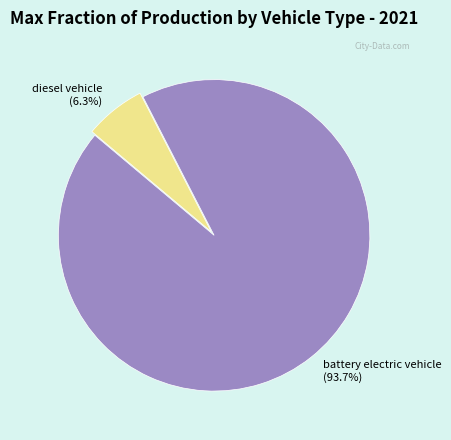

How many slices are in this pie chart?

2